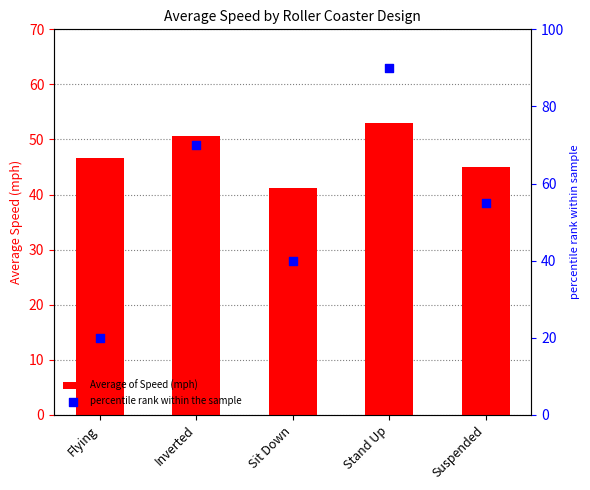

What are all the series names shown in the legend?

Average of Speed (mph), percentile rank within the sample